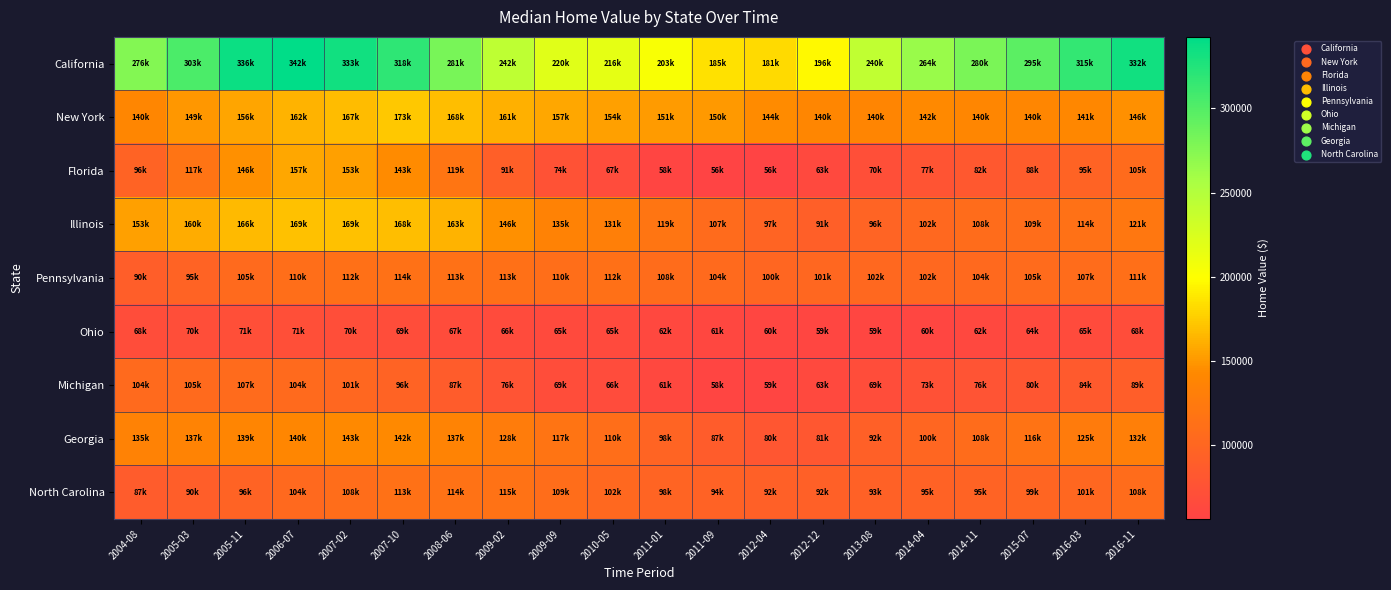

Which series has the largest range (max minus min)?

California